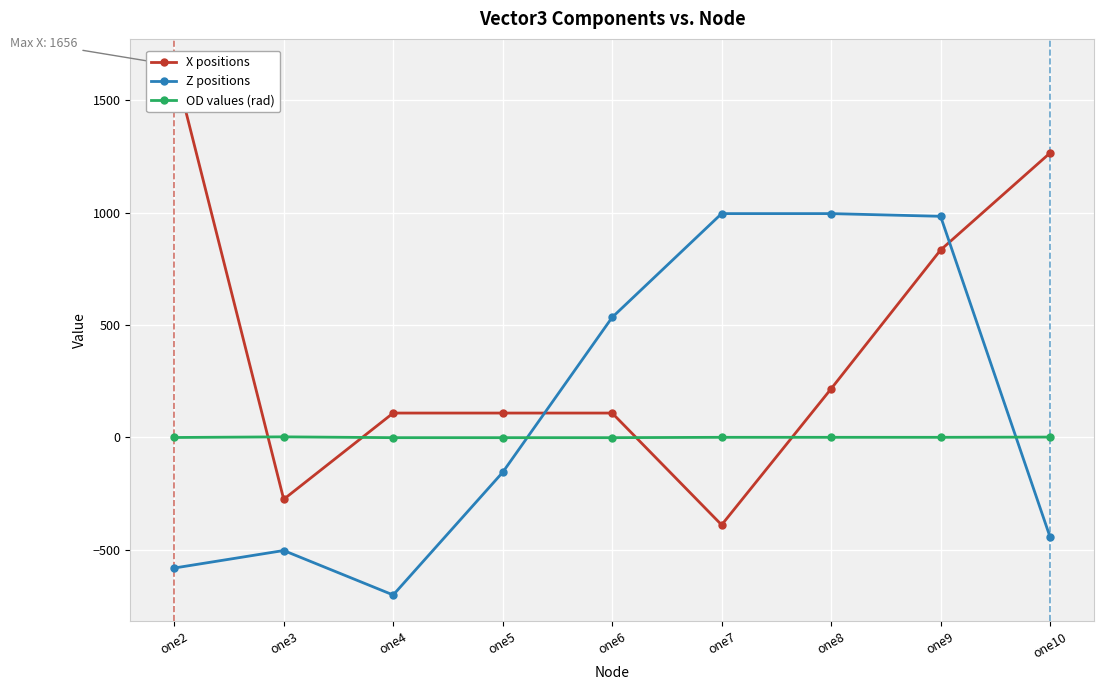

At how many categories does at least one series exceed -20?

9